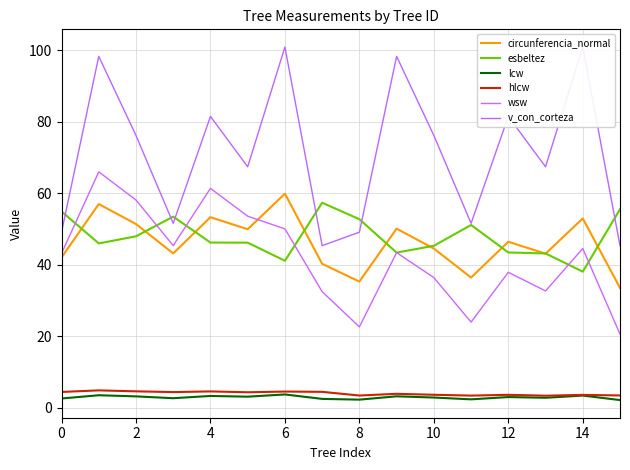

Is the value of hlcw at 6 greater than the value of esbeltez at 10?

No